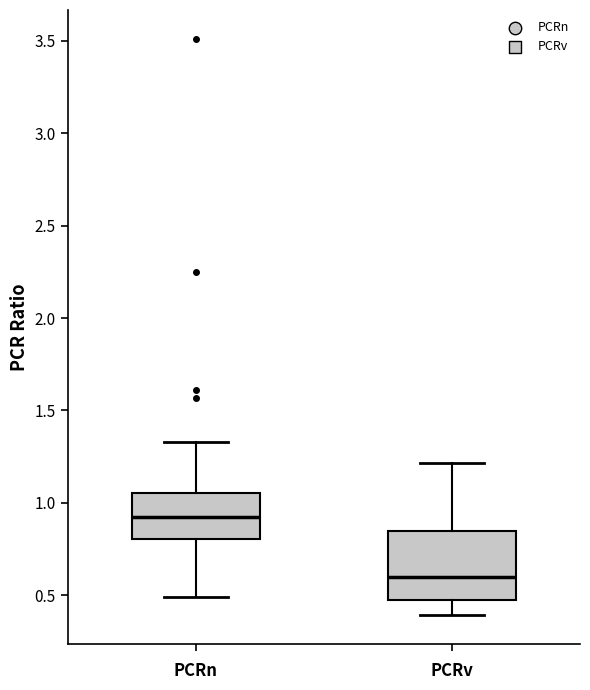

Which box has the highest median line?

PCRn